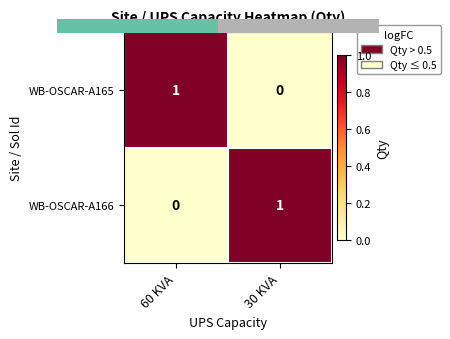

List the labels in order of WB-OSCAR-A165 value, largest first.

60 KVA, 30 KVA